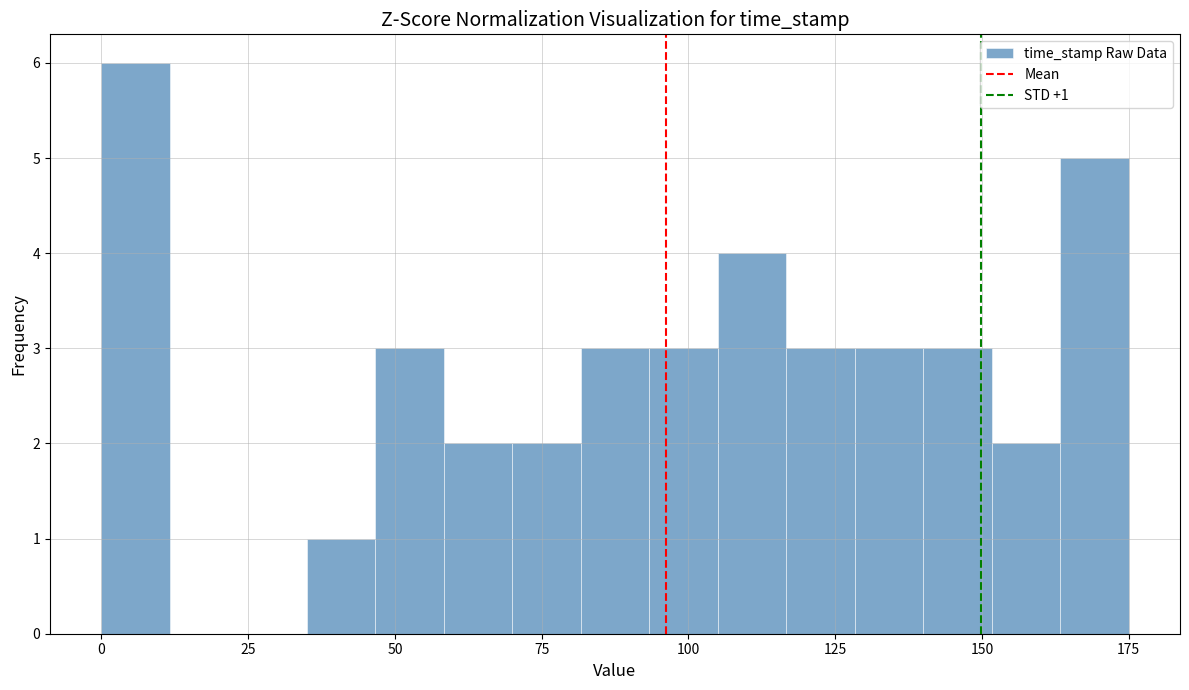

Around what value on the x-axis is the tallest bar? Give the approximate position of its centre, as read against the axis.

5